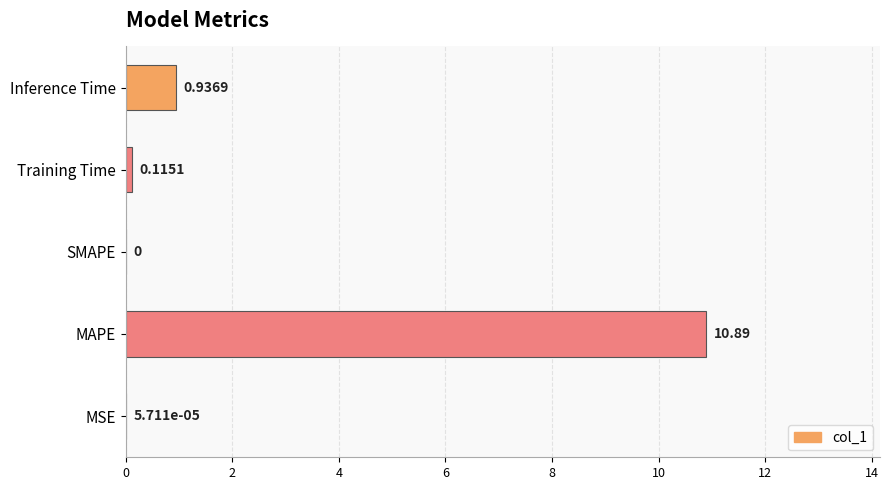

What is the change in value from SMAPE to Inference Time?

+0.9